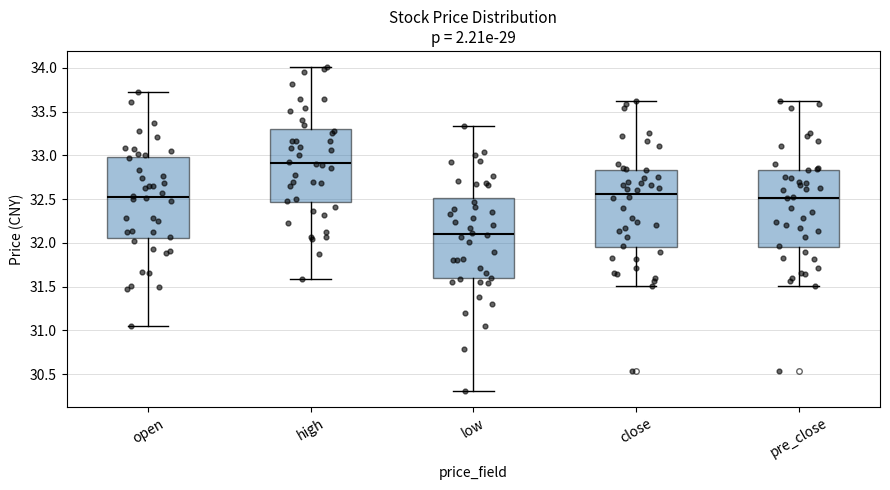

Which box's median line is the lowest?

low